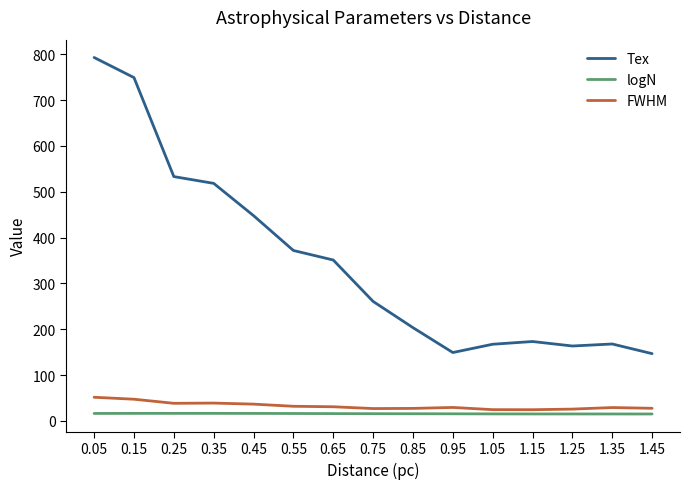

Between 0.65 and 0.85, which series saw the biggest shift?

Tex